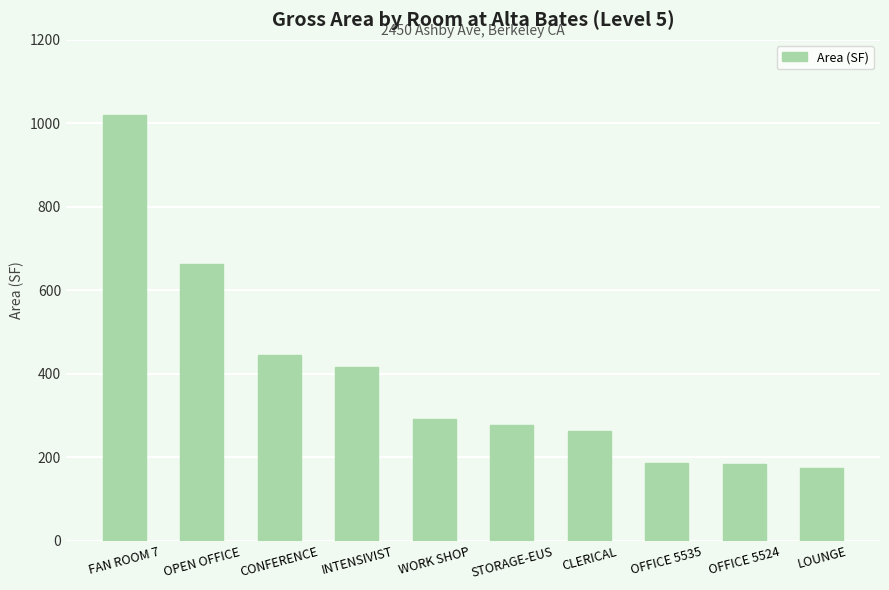

What is the change in value from INTENSIVIST to OFFICE 5535?

-231.0